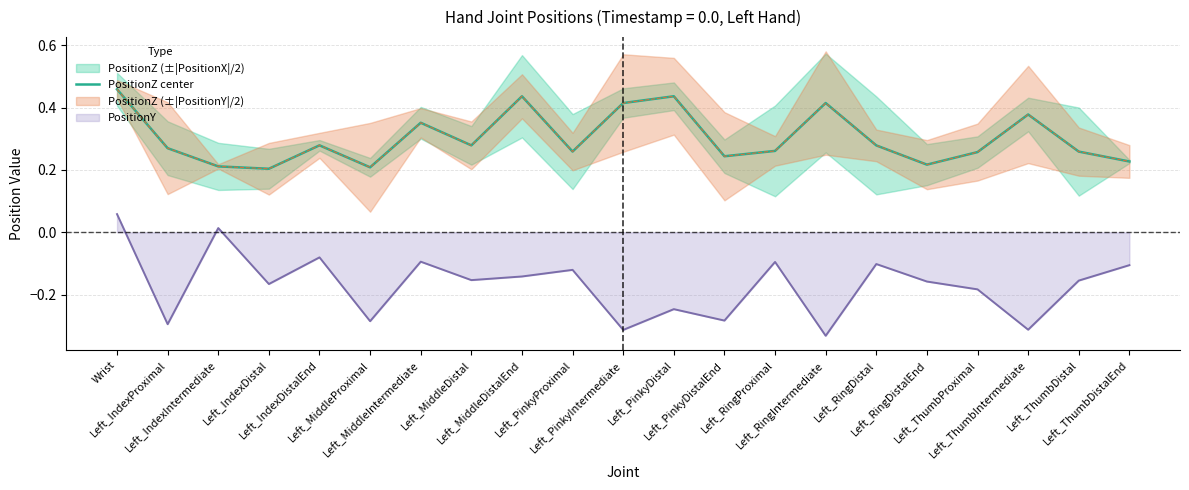

List the labels in order of value, largest first.

Wrist, Left_PinkyDistal, Left_MiddleDistalEnd, Left_RingIntermediate, Left_PinkyIntermediate, Left_ThumbIntermediate, Left_MiddleIntermediate, Left_IndexDistalEnd, Left_MiddleDistal, Left_RingDistal, Left_IndexProximal, Left_RingProximal, Left_PinkyProximal, Left_ThumbDistal, Left_ThumbProximal, Left_PinkyDistalEnd, Left_ThumbDistalEnd, Left_RingDistalEnd, Left_IndexIntermediate, Left_MiddleProximal, Left_IndexDistal